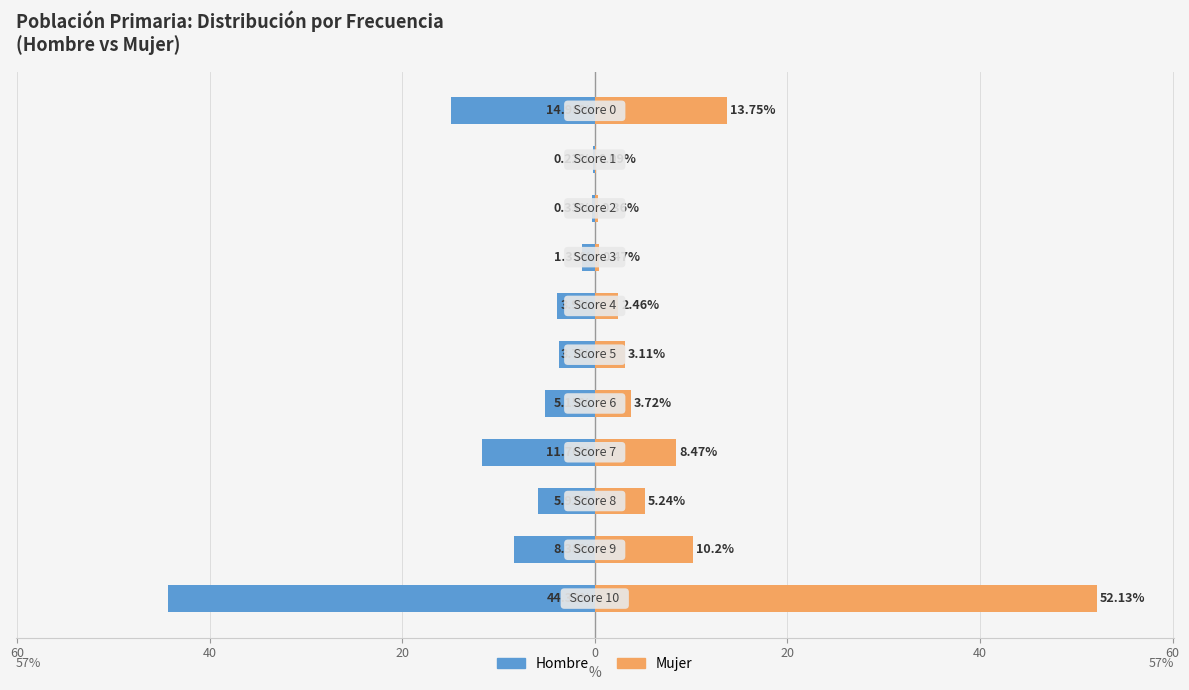

What is the spread (max minus min) of values at 20?

20.2